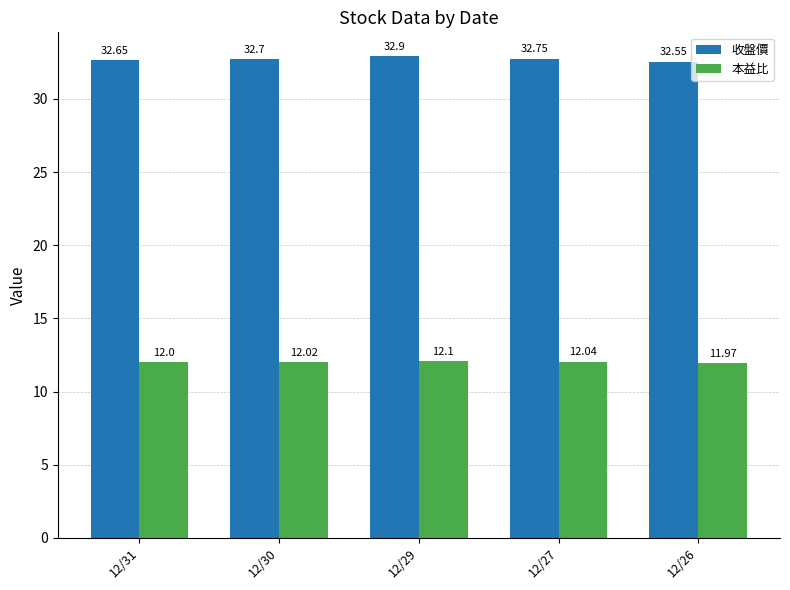

What is the total value across all series at 12/26?

44.5